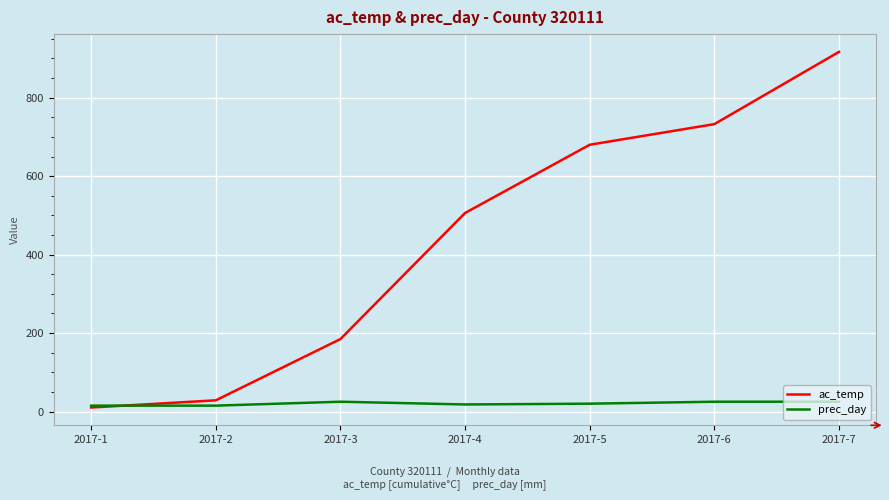

Which label corresponds to the largest value in the chart?

2017-7